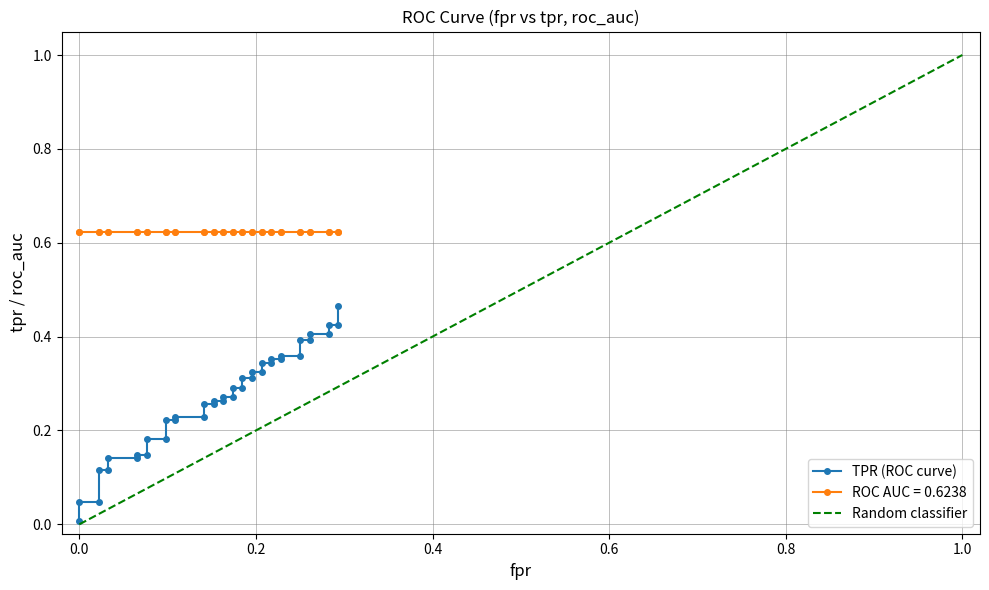

The value of roc_auc at 23 is 0.4. True or false?

False